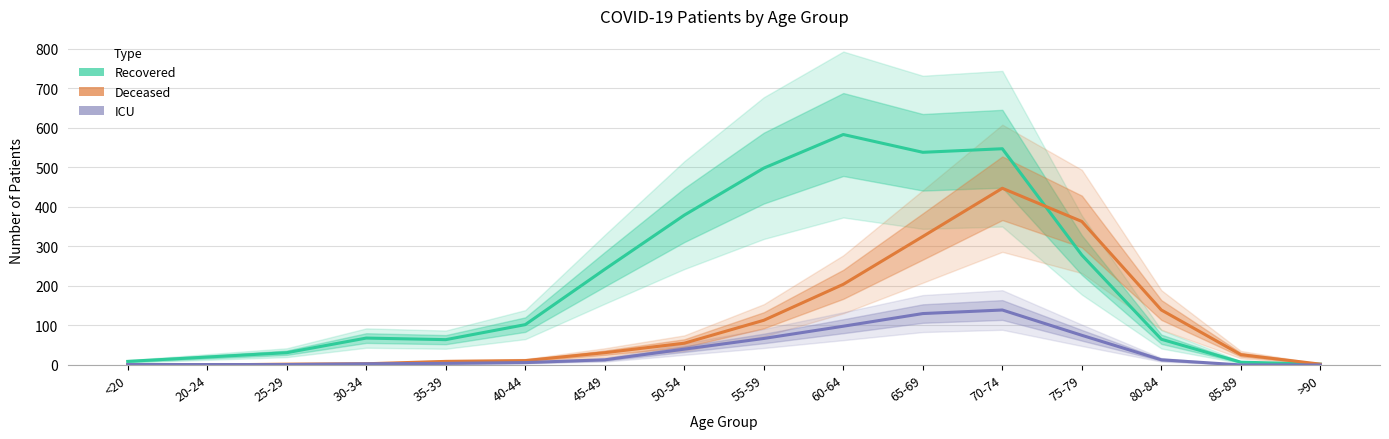

What is the total value across all series at 55-59?

678